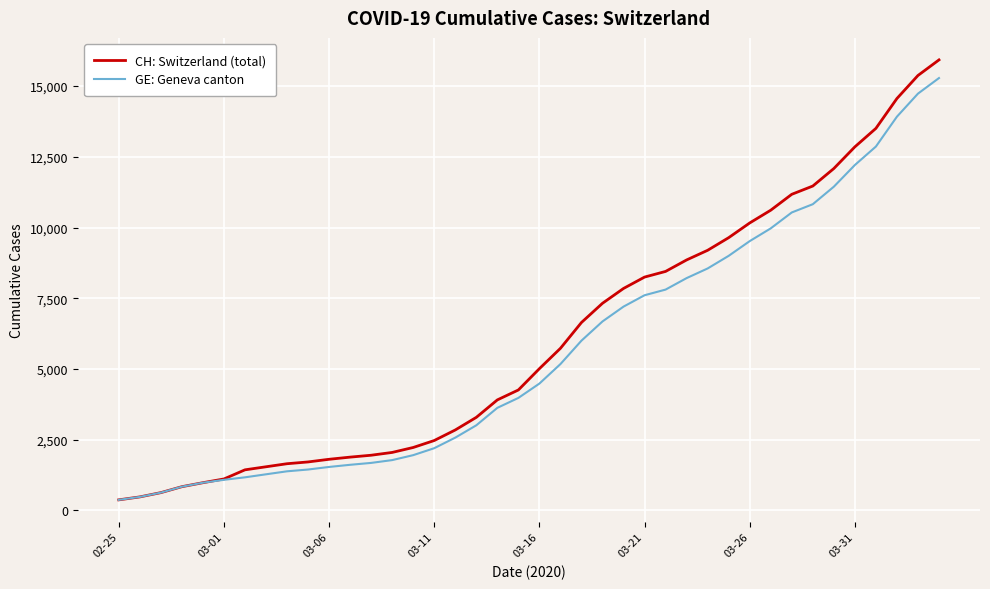

What is the minimum value for GE: Geneva canton?

375